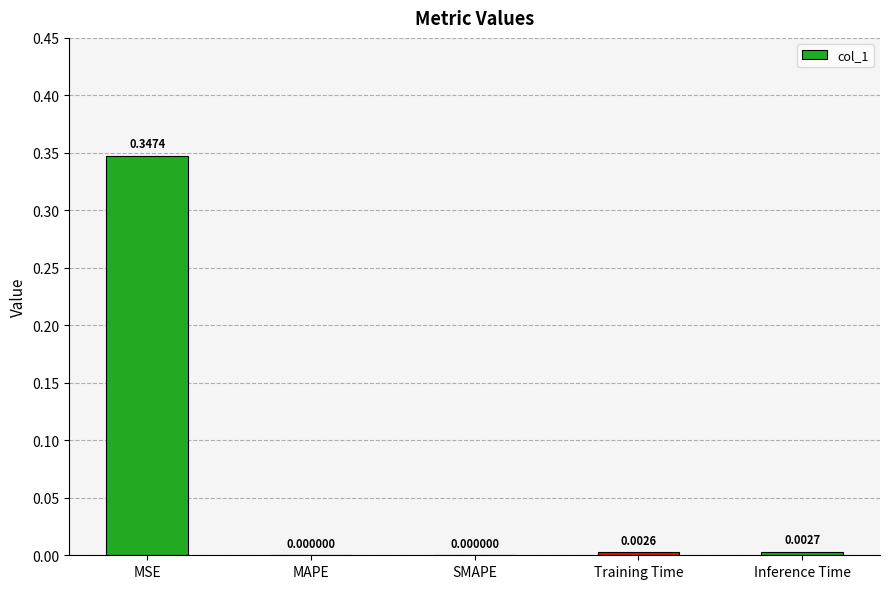

The chart shows a value of 0.0 at Inference Time. True or false?

True